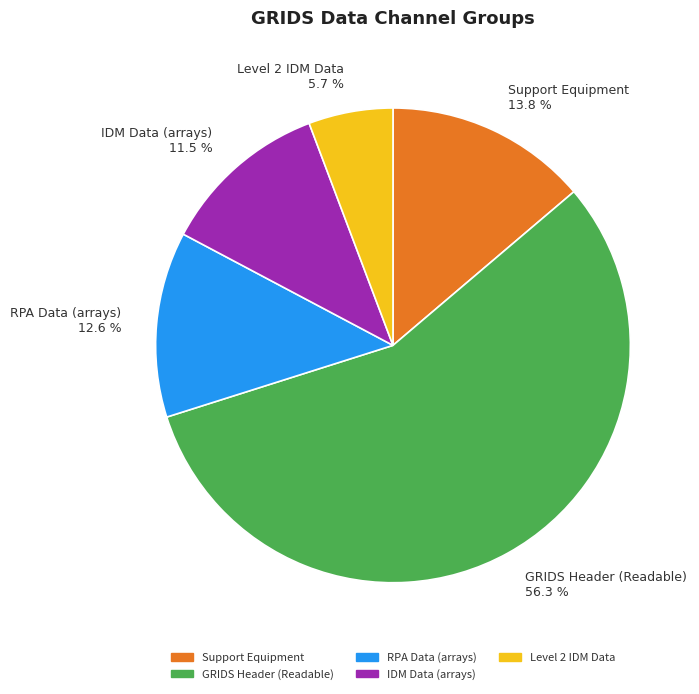

True or false: RPA Data (arrays) accounts for 2% of the total.

False